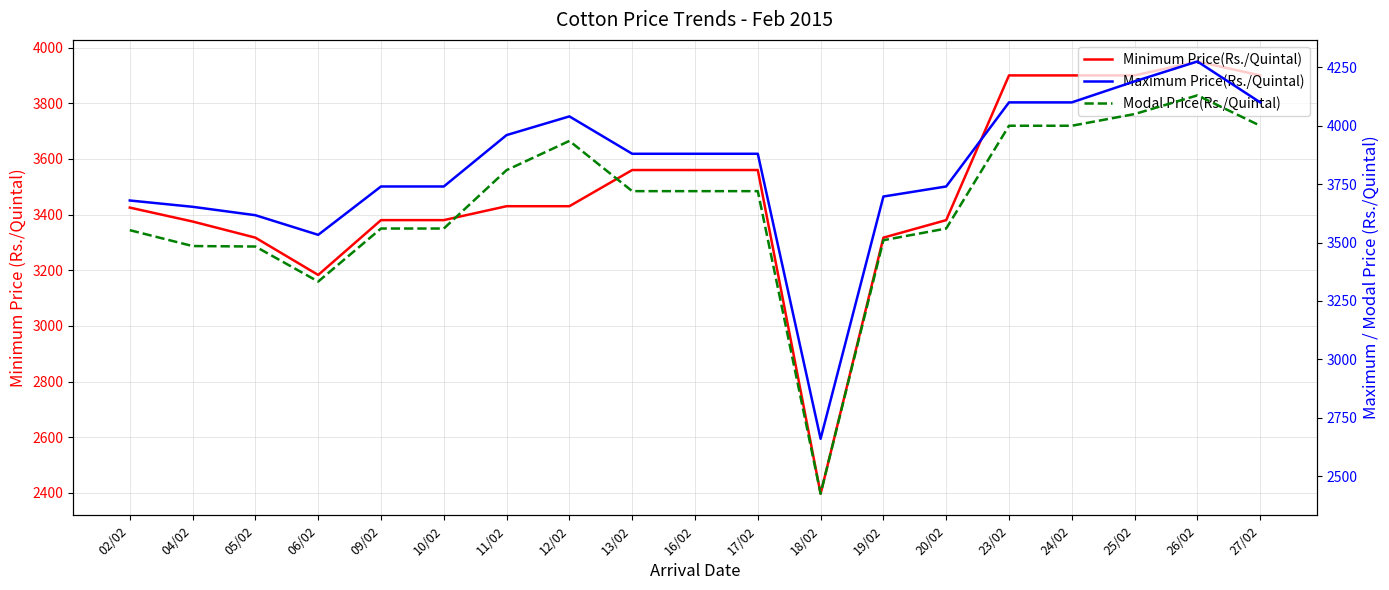

At which category is the sum across all series the highest?

26/02